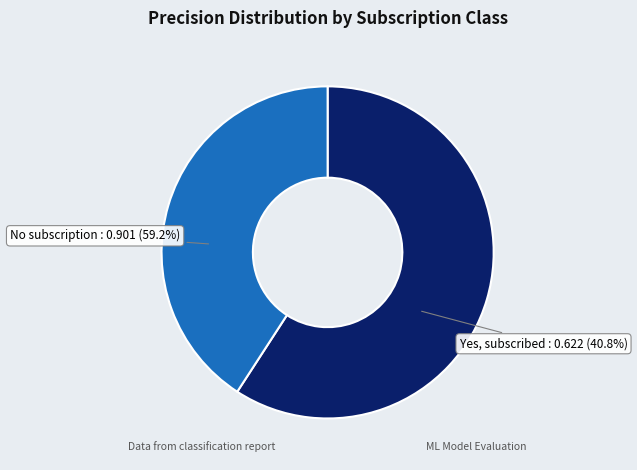

To the nearest percent, what percentage of the pie is Yes, subscribed?

41%